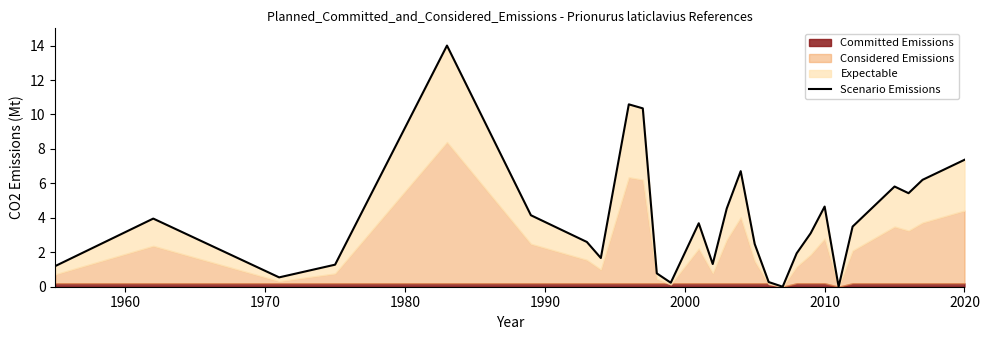

What is the value of the 14th point from the left?

1.3